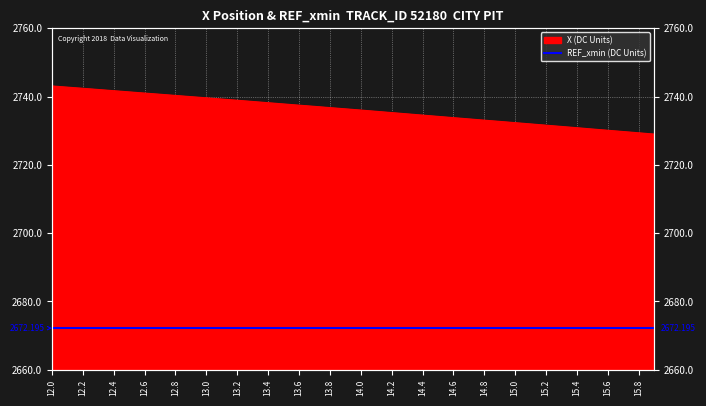

Rank the categories by value from lowest to highest.

15.9, 15.8, 15.7, 15.6, 15.5, 15.4, 15.3, 15.2, 15.1, 15.0, 14.9, 14.8, 14.7, 14.6, 14.5, 14.4, 14.3, 14.2, 14.1, 14.0, 13.9, 13.8, 13.7, 13.6, 13.5, 13.4, 13.3, 13.2, 13.1, 13.0, 12.9, 12.8, 12.7, 12.6, 12.5, 12.4, 12.3, 12.2, 12.1, 12.0